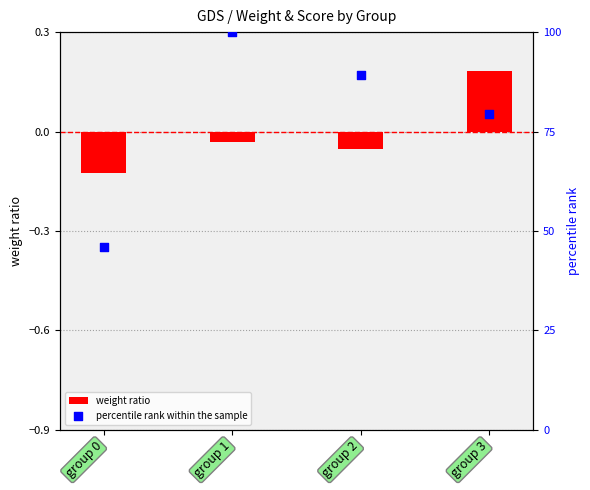

Which series contains the lowest Y value?

weight ratio